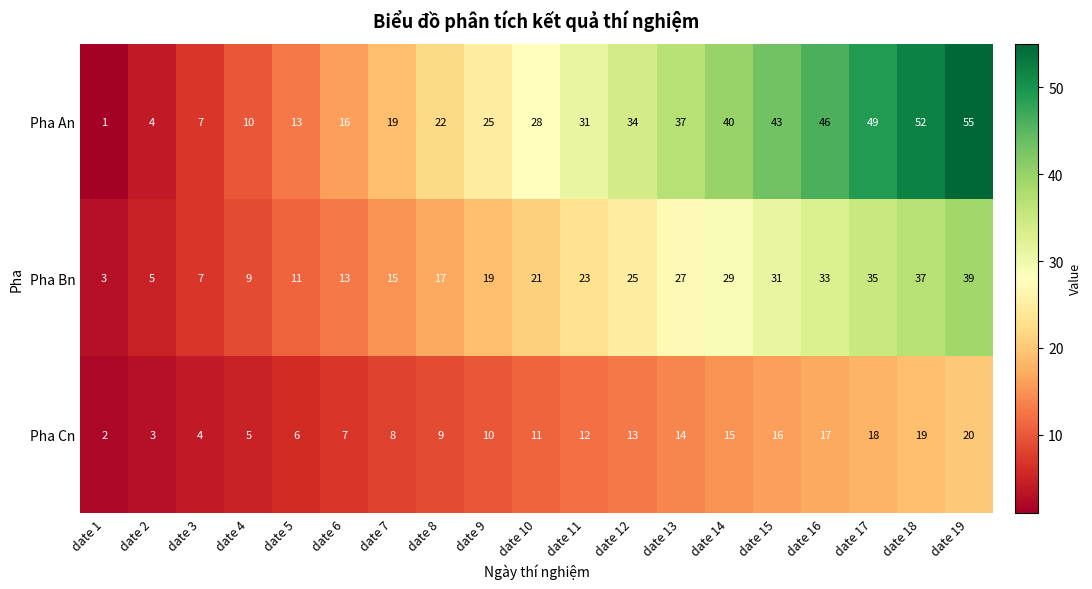

What is the average value of the Pha An series?

28